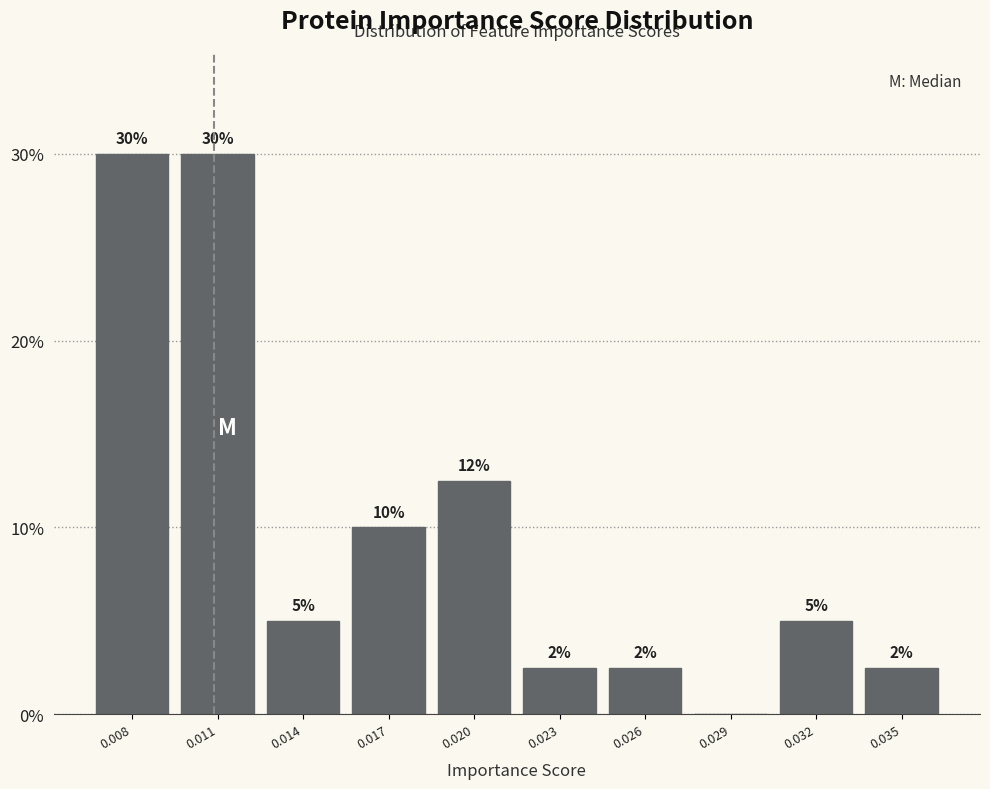

Read the value at 0.011.

30.0